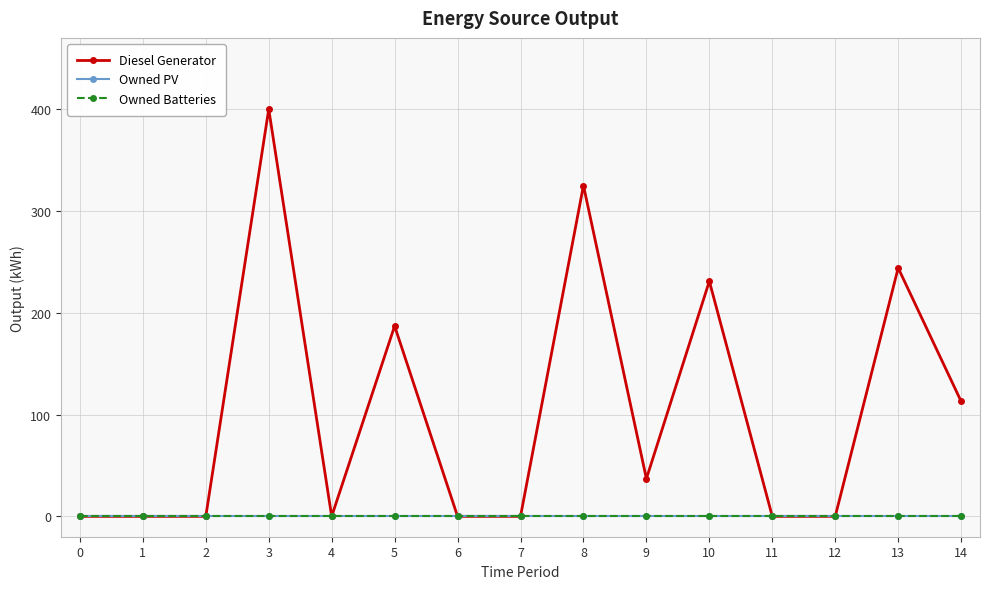

True or false: Diesel Generator has more than 1 interior local peaks.

True